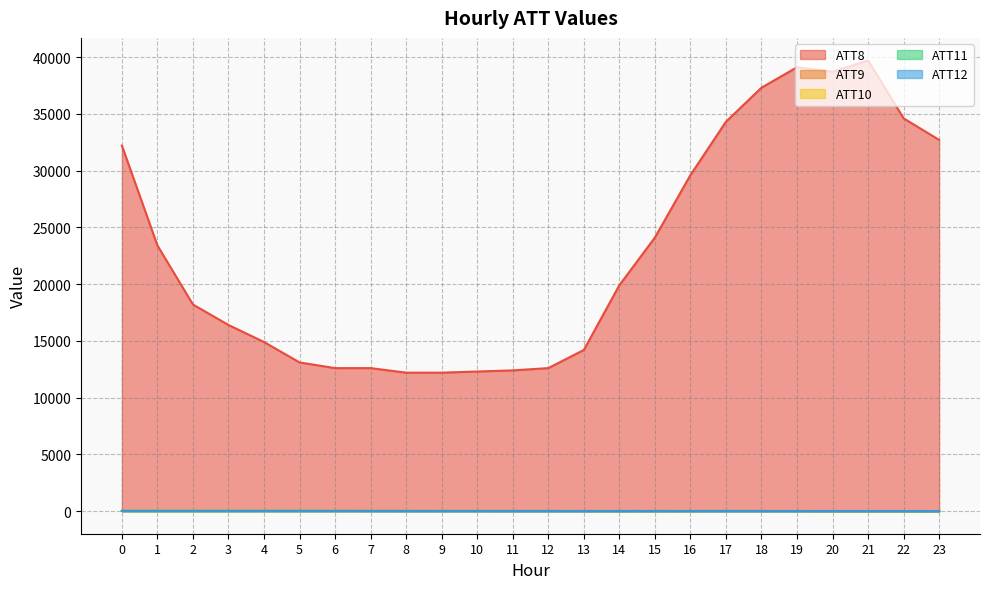

Reading left to right, list all the values displayed in this chart.

ATT8: 32200.0	23400.0	18200.0	16400.0	14900.0	13100.0	12600.0	12600.0	12200.0	12200.0	12300.0	12400.0	12600.0	14200.0	19900.0	24100.0	29600.0	34300.0	37300.0	39100.0	38700.0	39700.0	34600.0	32700.0
ATT9: 25.8	28.8	29.5	33.2	34.5	31.7	31.5	29.8	30.3	28.4	26.9	24.1	22.7	19.3	17.7	17.2	17.7	21.5	19.9	18.3	11.6	8.2	9.0	6.4
ATT10: 36.2	35.0	34.8	32.4	32.8	30.8	30.1	28.7	26.5	24.1	23.0	20.1	18.4	15.4	15.8	17.2	16.9	19.0	17.8	18.6	13.9	13.0	13.1	10.0
ATT11: 24.5	23.1	21.1	23.6	25.0	24.8	22.9	22.2	20.4	19.5	19.8	19.2	19.2	17.1	17.2	17.1	16.7	18.5	15.1	13.4	10.2	7.9	6.5	2.5
ATT12: 28.4	28.4	27.2	26.9	25.9	22.8	21.7	18.8	14.9	13.6	14.7	12.6	12.7	12.4	13.4	15.3	14.3	15.1	12.9	13.8	10.8	9.2	9.3	5.7